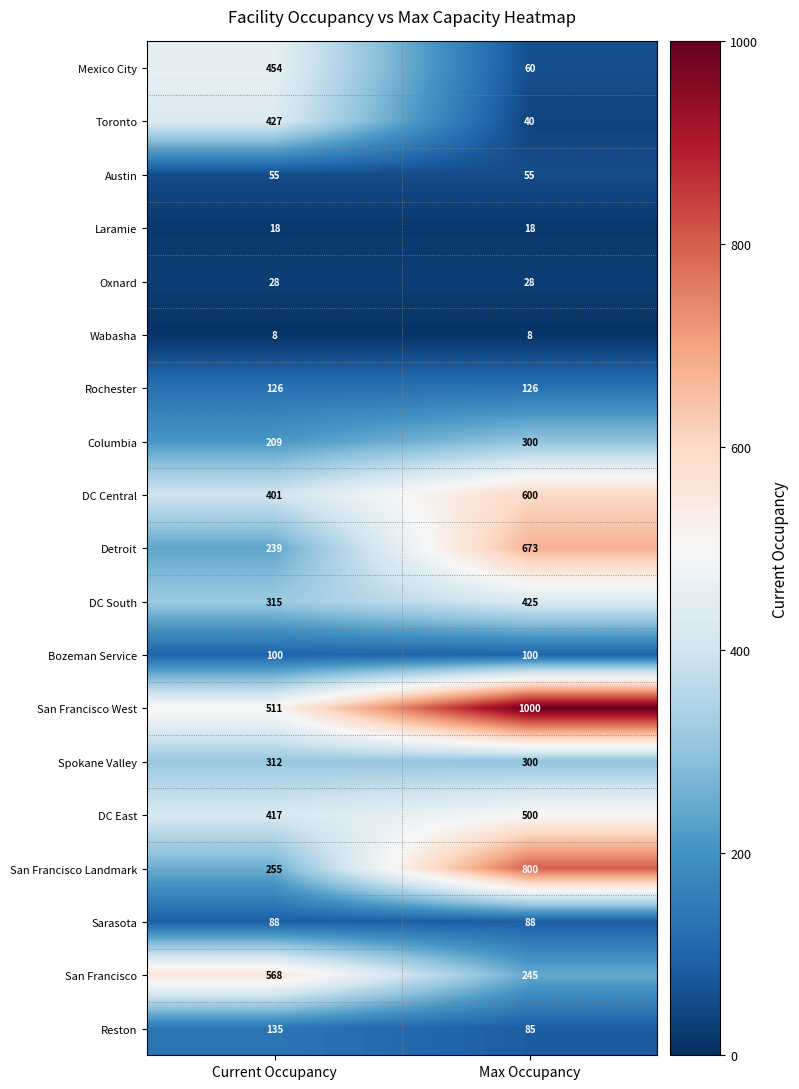

At which label does DC Central reach its peak?

Max Occupancy